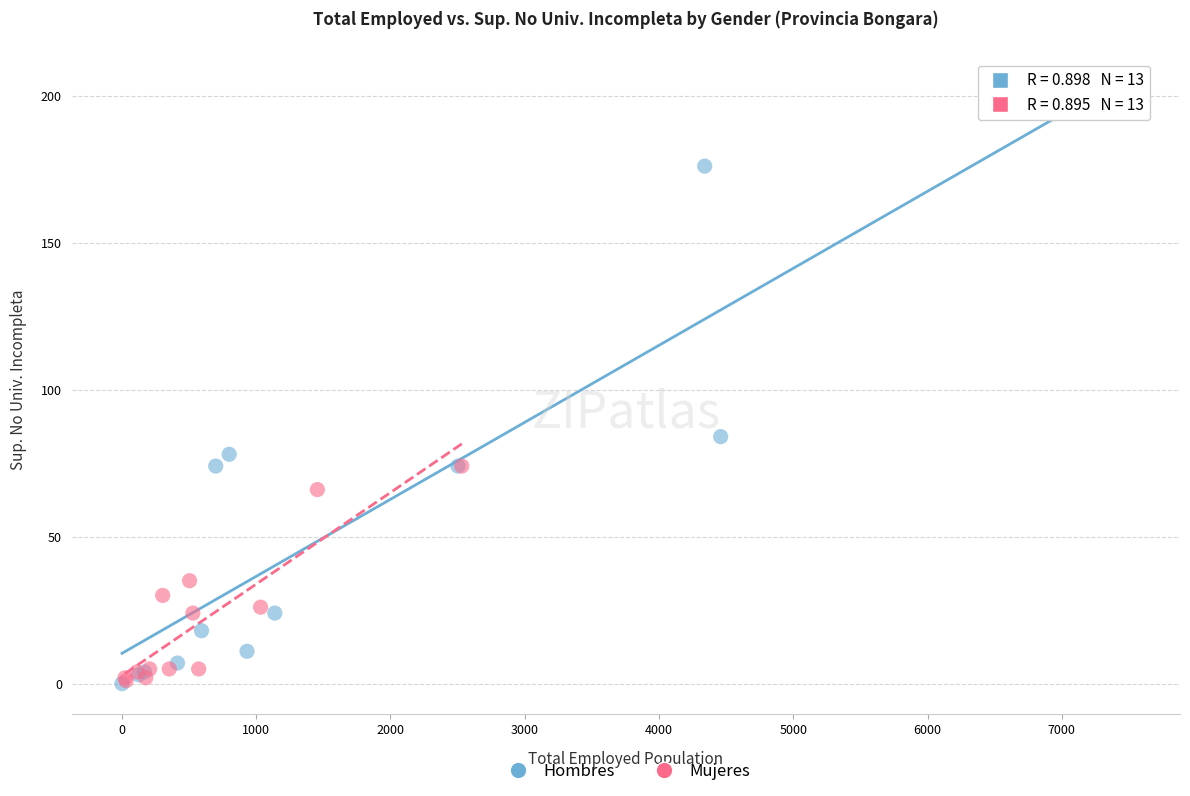

What are all the series names shown in the legend?

Hombres, Mujeres